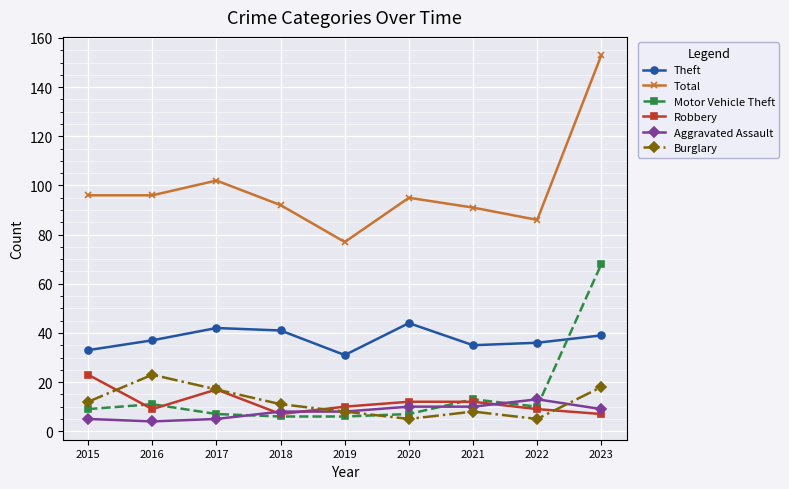

Reading left to right, extract all data points from this chart.

Theft: 33	37	42	41	31	44	35	36	39
Total: 96	96	102	92	77	95	91	86	153
Motor Vehicle Theft: 9	11	7	6	6	7	13	10	68
Robbery: 23	9	17	7	10	12	12	9	7
Aggravated Assault: 5	4	5	8	8	10	10	13	9
Burglary: 12	23	17	11	8	5	8	5	18